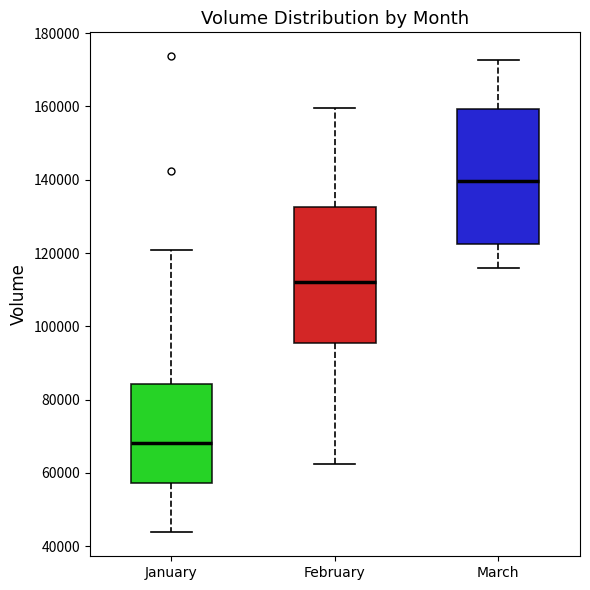

Reading left to right, read every box against the y-axis: the position of its median line, the range the box covers, and the ends of its whiskers. The values are not printed on the chart, so give them approximately, as read against the axis.

January: median 68000, box 58000 to 84000, whiskers 44000 to 120000
February: median 112000, box 96000 to 132000, whiskers 62000 to 160000
March: median 140000, box 122000 to 160000, whiskers 116000 to 172000